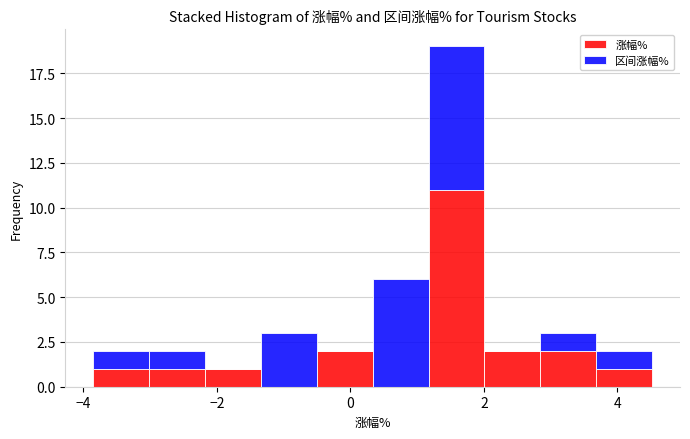

Which range on the x-axis has the tallest stacked bar (by total height)?

1.2 to 2.0